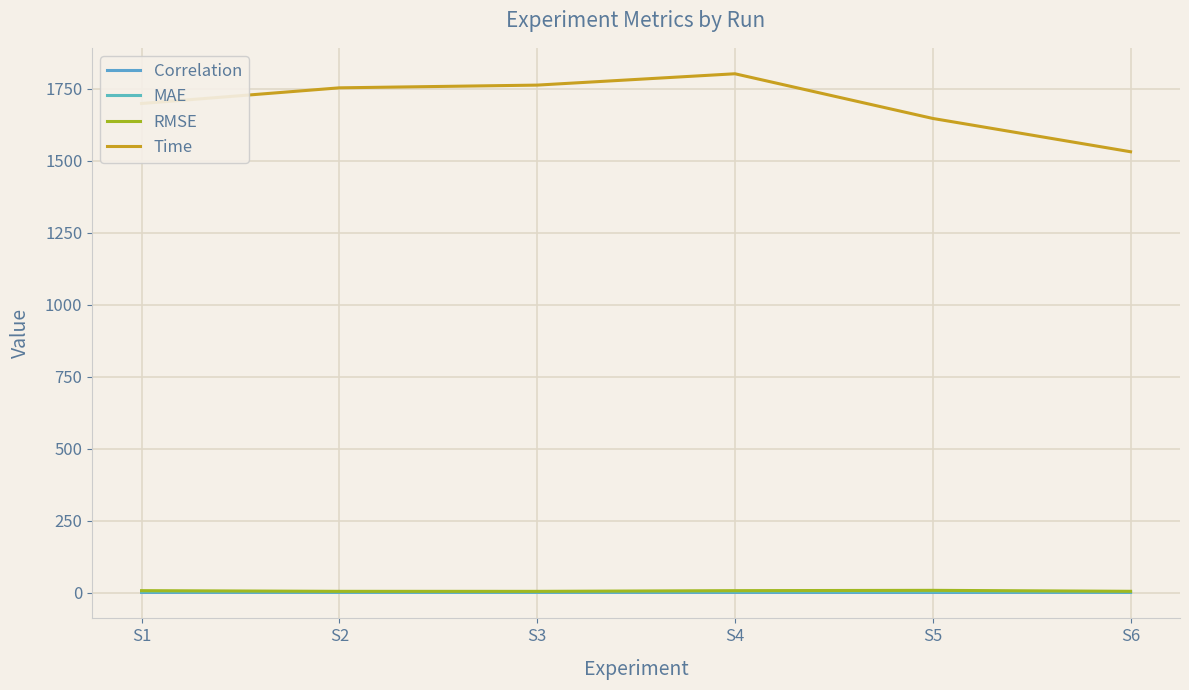

Where is the first local maximum for Correlation?

S3